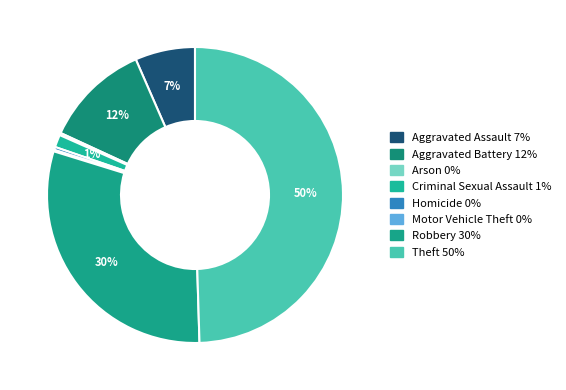

Is it true that Theft is 50% of the pie?

True